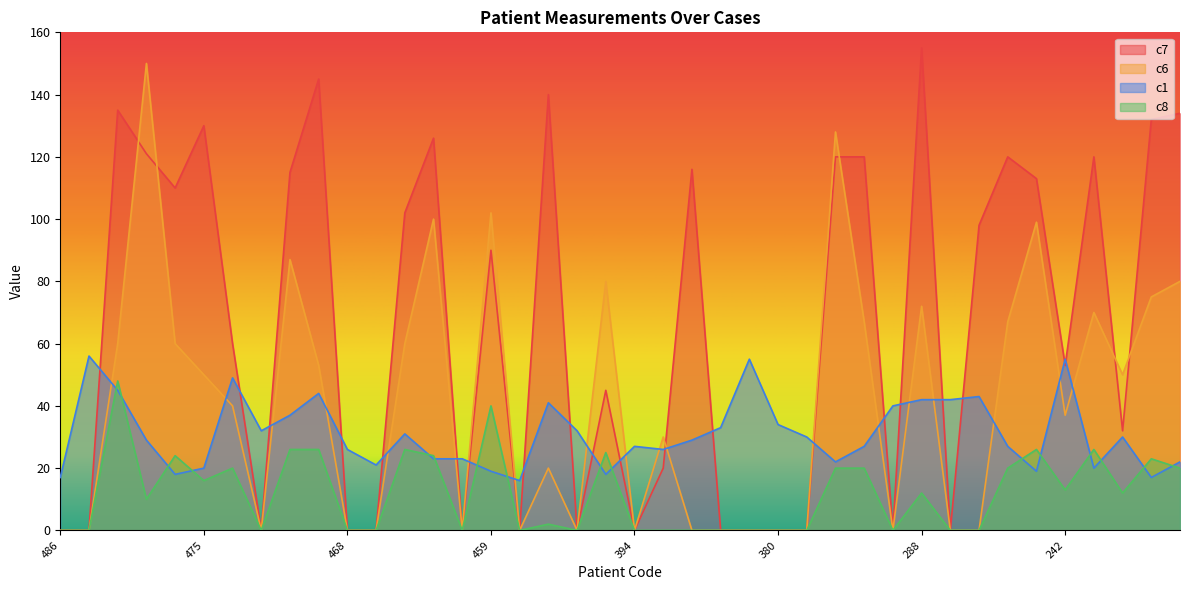

Where is c6 nearest to the value 75?

205